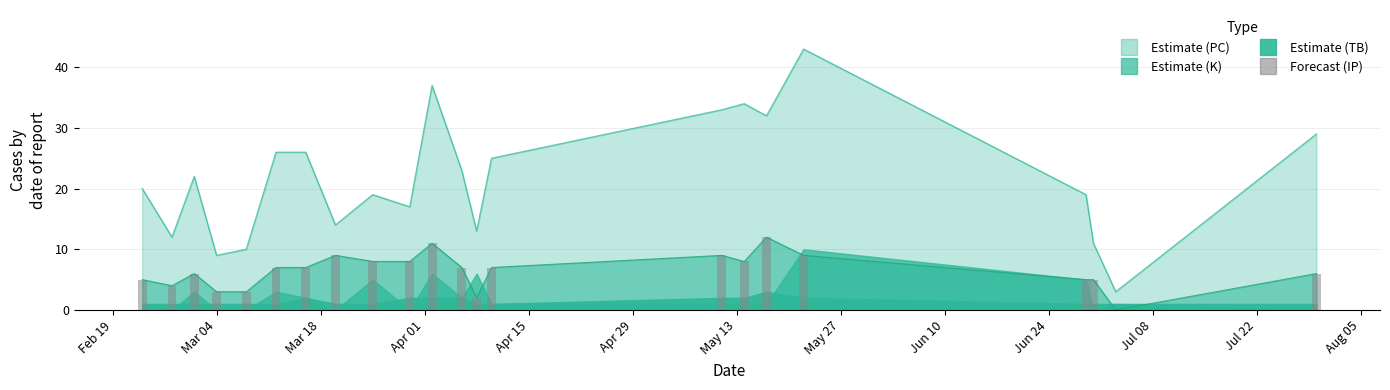

Reading right to left, extract all data points from this chart.

6	0	5	5	9	12	8	9	7	2	7	11	8	8	9	7	7	3	3	6	4	5